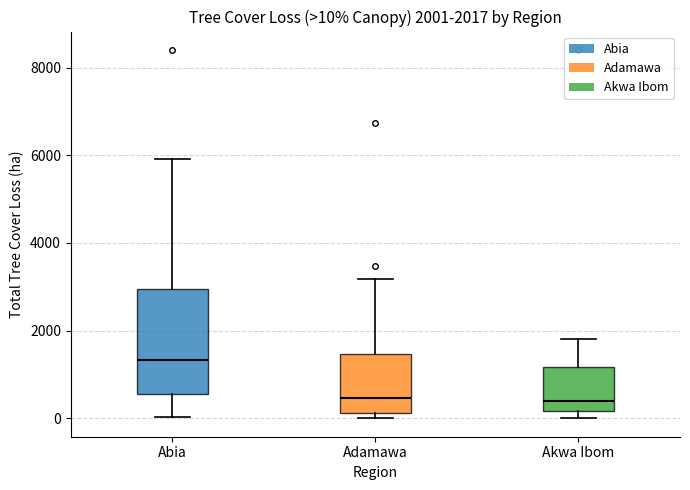

Which box's median line is the highest?

Abia